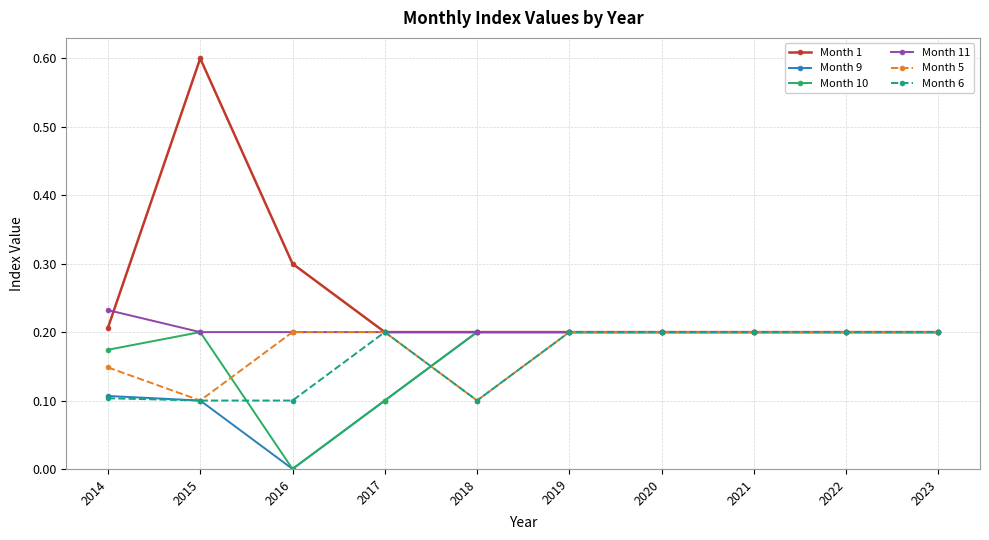

What is the total value across all series at 2023?

1.2